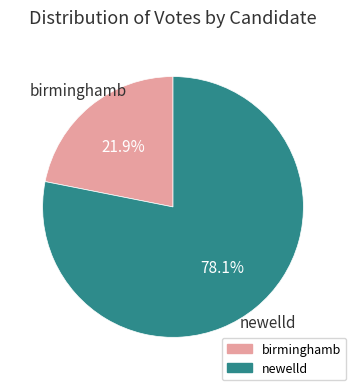

To the nearest percent, what percentage of the pie is birminghamb?

22%